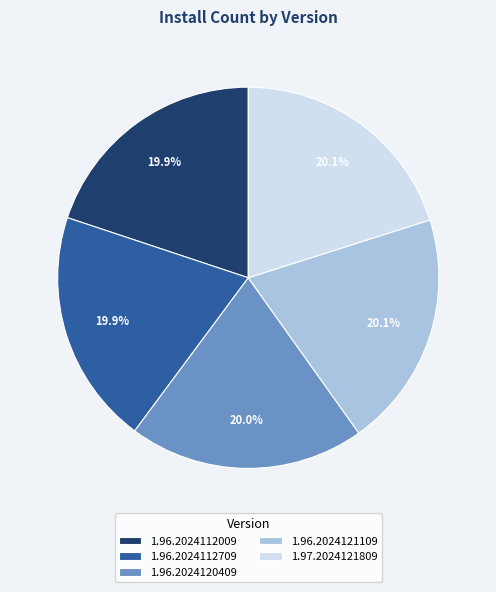

Is 1.96.2024112009 the majority of the pie?

No